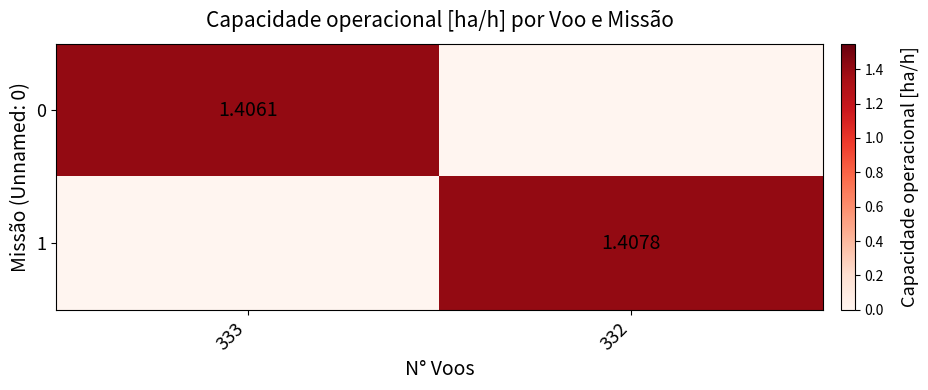

Is the value of 1 at 332 greater than the value of 0 at 333?

Yes